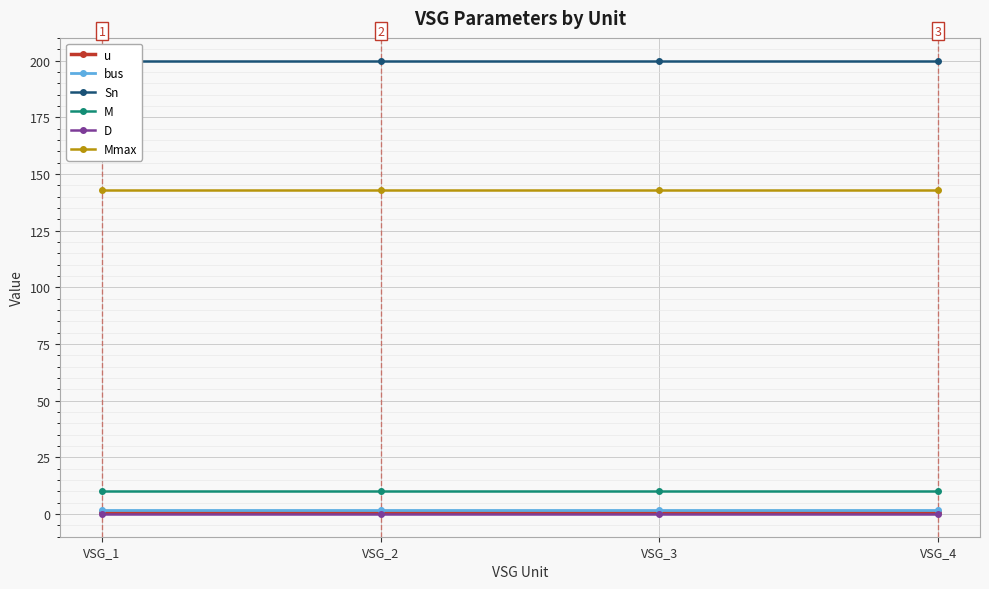

True or false: u and Mmax cross at least once.

False